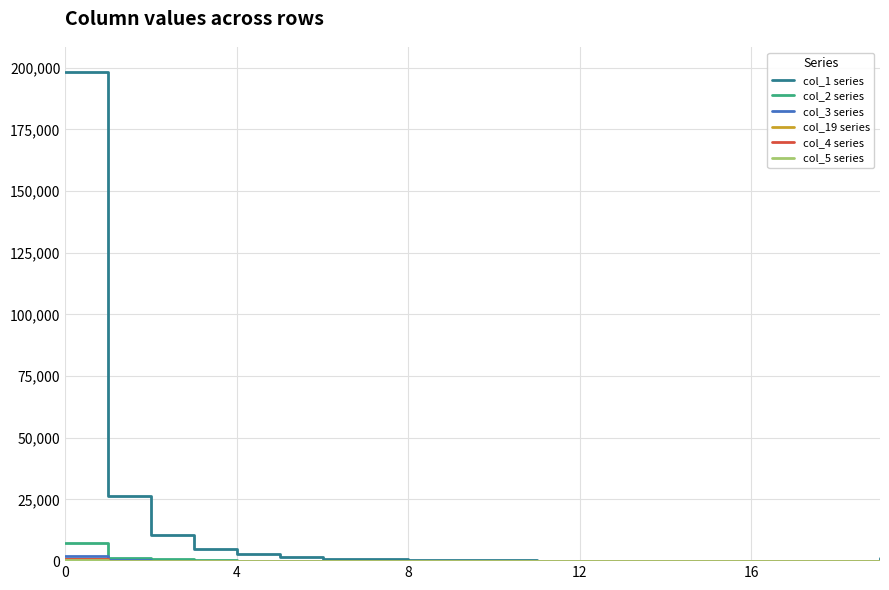

Which series has the widest spread of values?

col_1 series